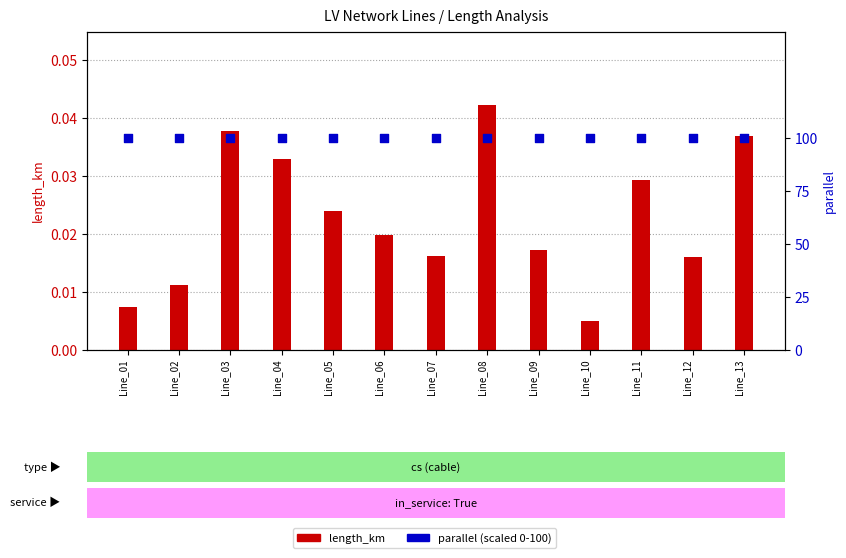

At which category is the sum across all series the highest?

Line_08